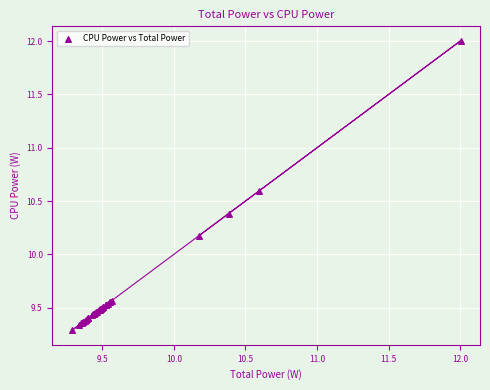

What Y value in the scatter plot is closest to 10?

10.2